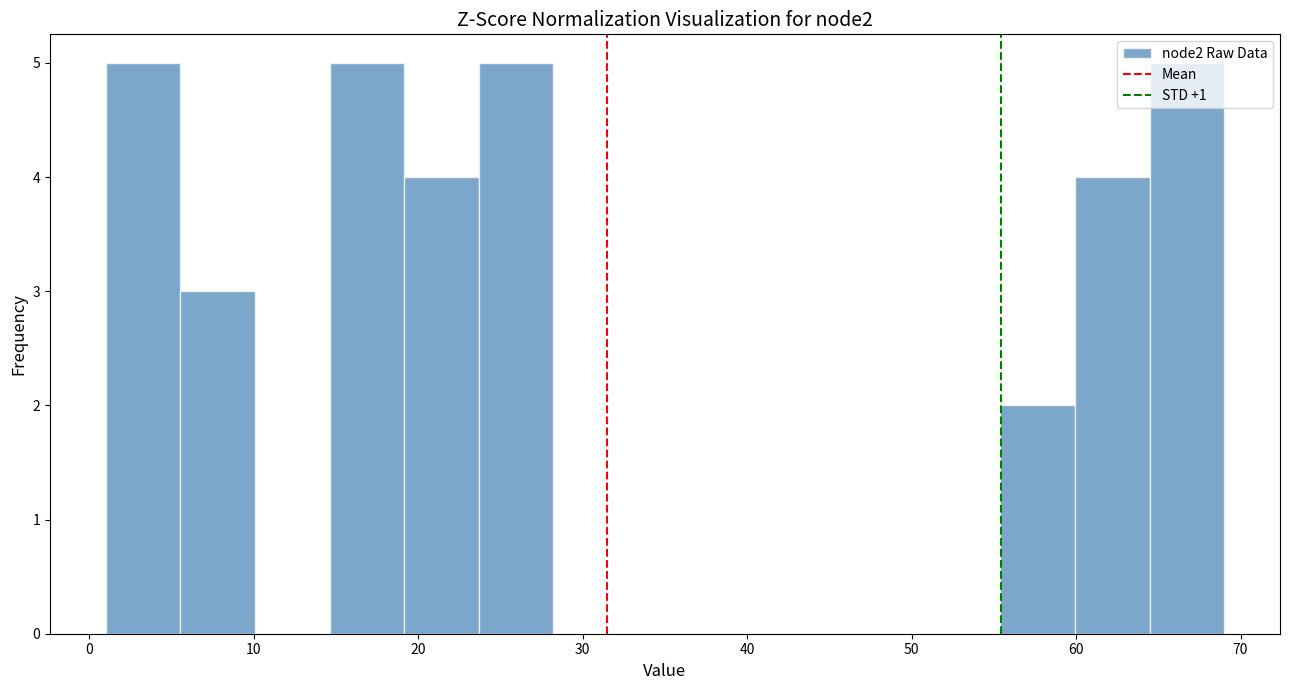

Reading left to right, list every bar in this chart as the range it spans on the x-axis followed by its height. Neither the bar edges nor the heights are printed on the chart, so give them approximately, as read against the axes.

1 to 6: 5
6 to 10: 3
10 to 15: 0
15 to 19: 5
19 to 24: 4
24 to 28: 5
28 to 33: 0
33 to 37: 0
37 to 42: 0
42 to 46: 0
46 to 51: 0
51 to 55: 0
55 to 60: 2
60 to 64: 4
64 to 69: 5